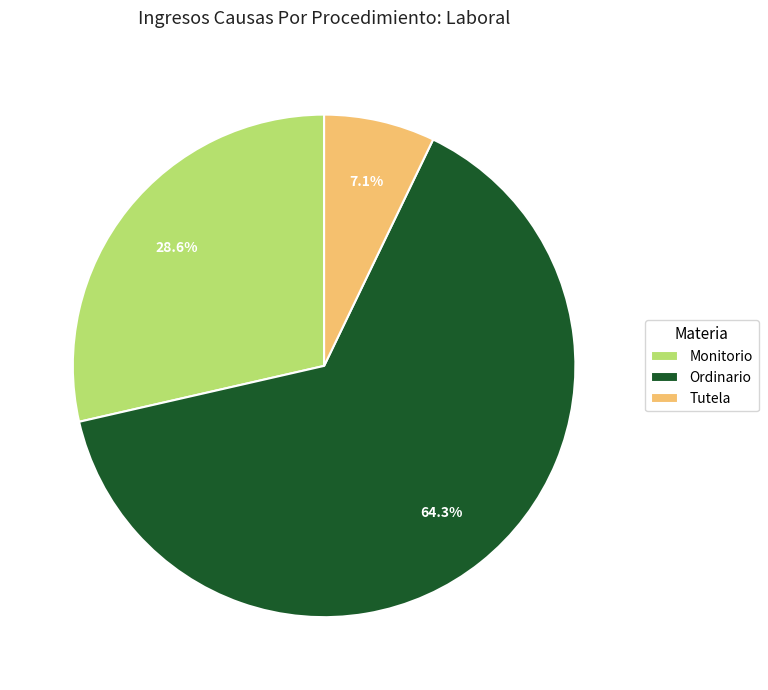

How many slices are in this pie chart?

3